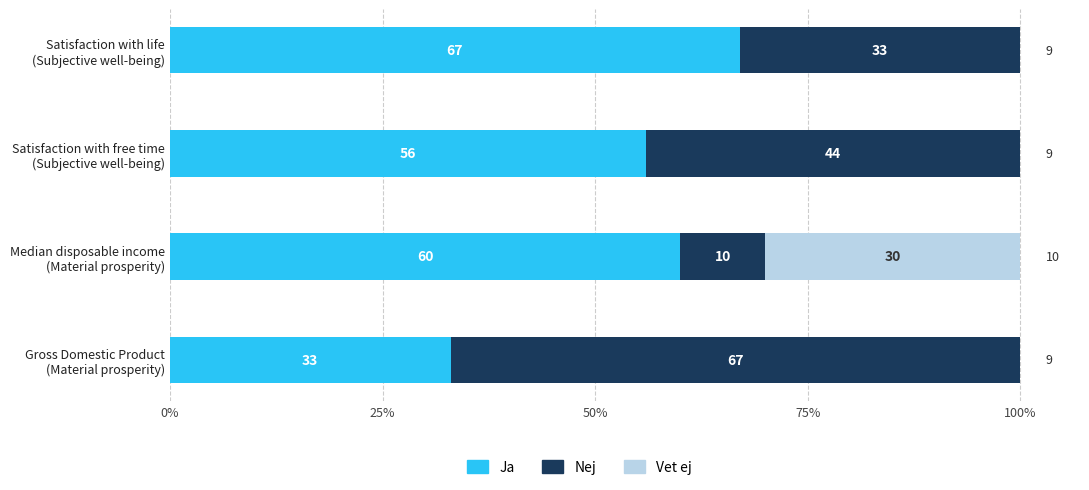

What is the sum of all Ja values?

216